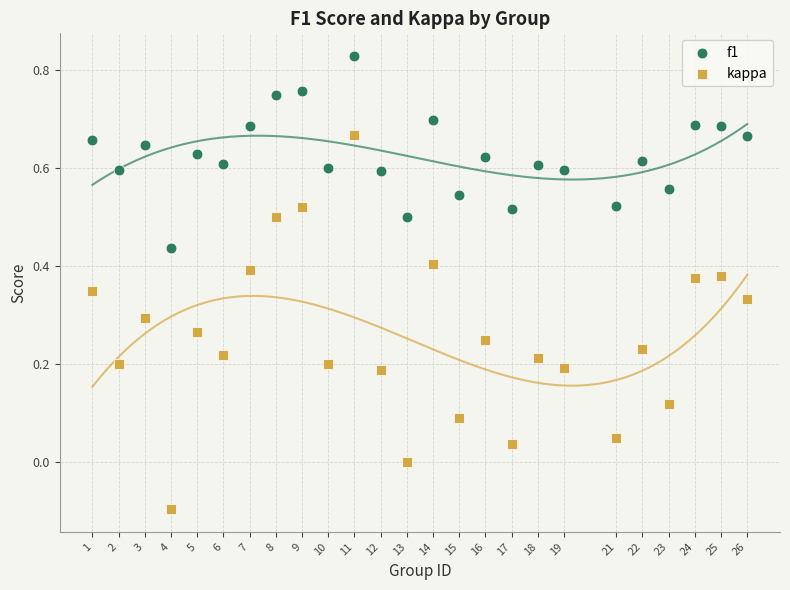

Across all data points, what is the range of Y values (max minus min)?

0.9